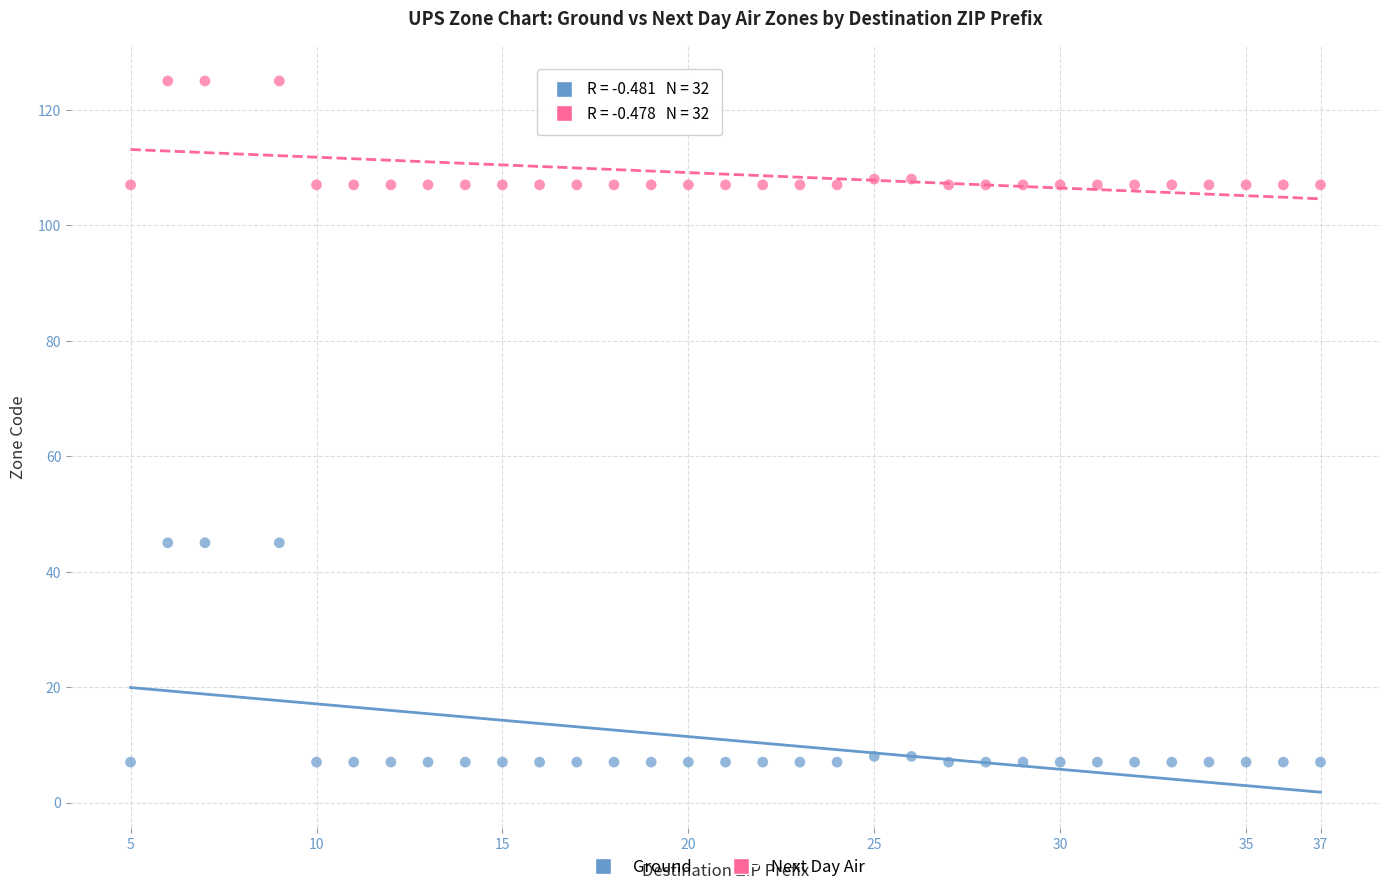

What are all the series names shown in the legend?

Ground, Next Day Air